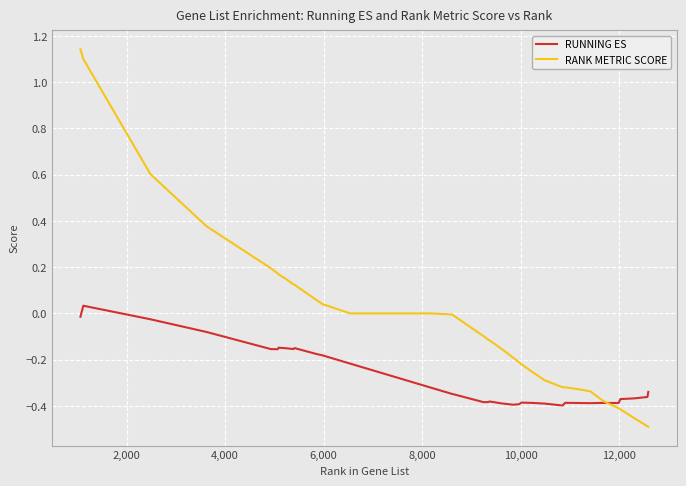

List the series in order of their overall mean, lowest first.

RUNNING ES, RANK METRIC SCORE